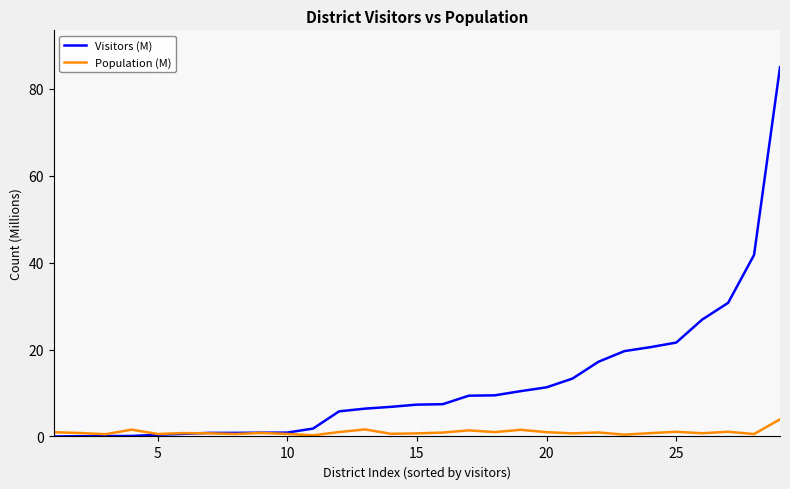

What are all the series names shown in the legend?

Visitors (M), Population (M)